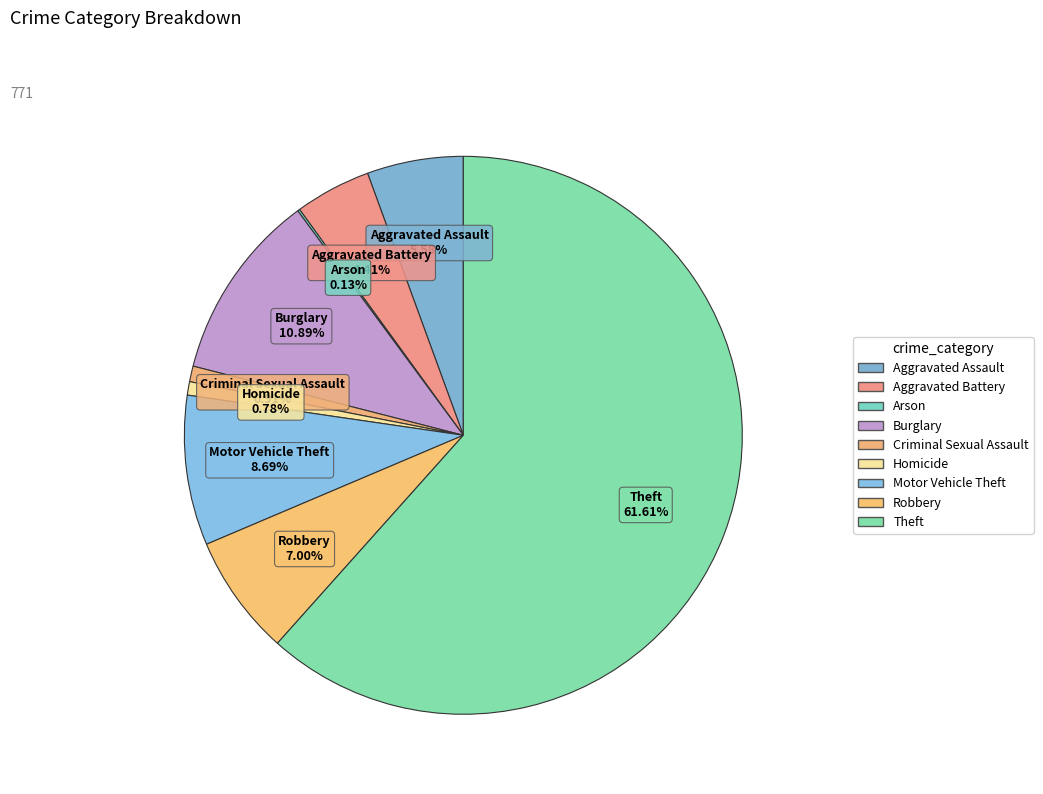

Which slice represents more than half of the pie?

Theft